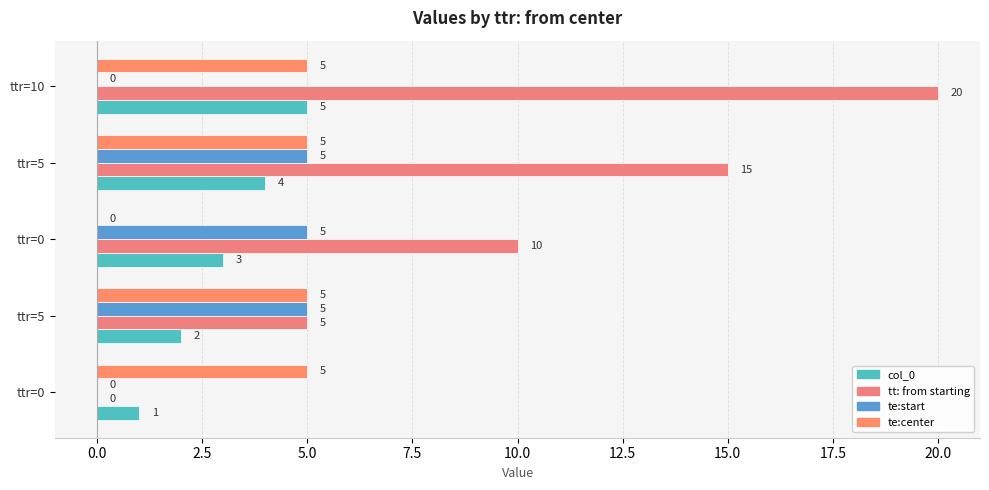

Count the number of categories in the chart.

5